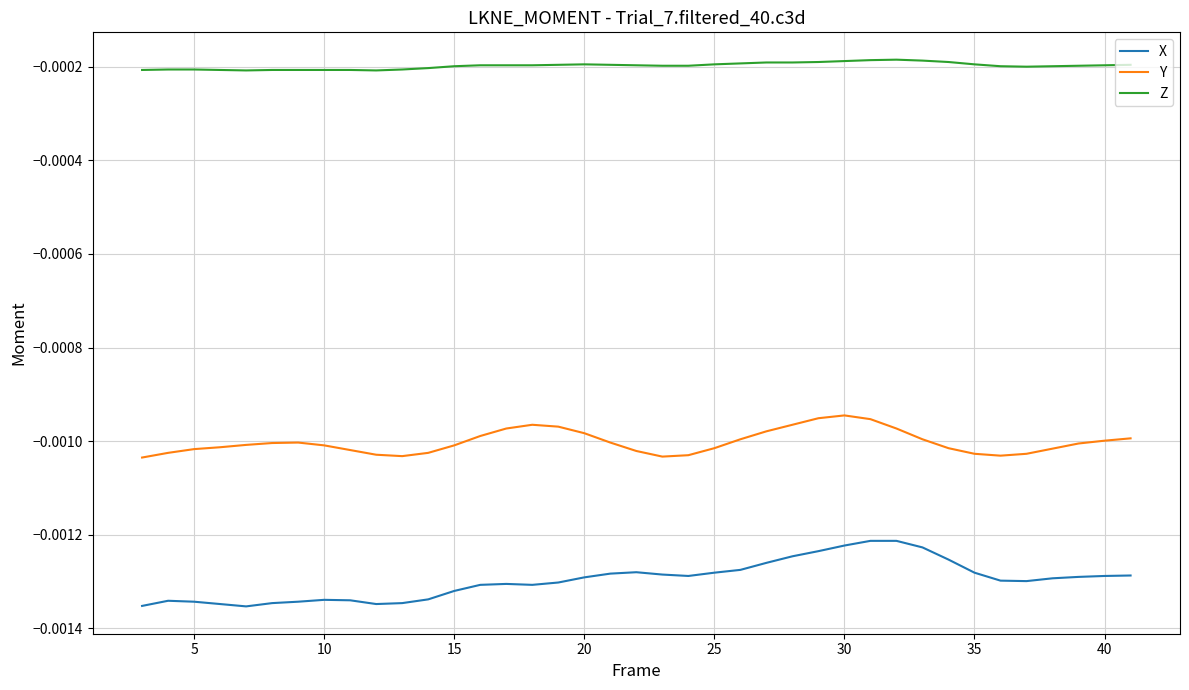

True or false: X and Y intersect in this chart.

False